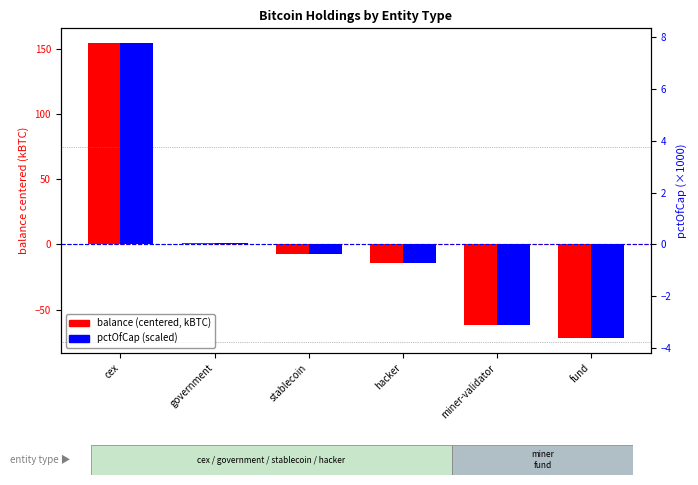

How many negative values does the balance (centered, kBTC) series have?

4